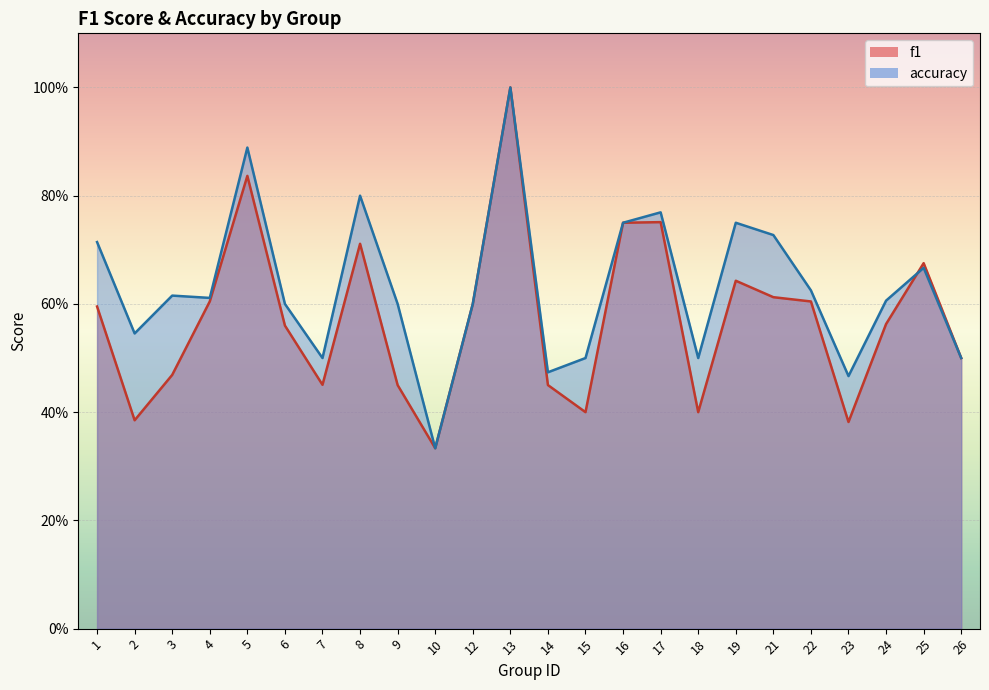

At which label does f1 reach its peak?

13